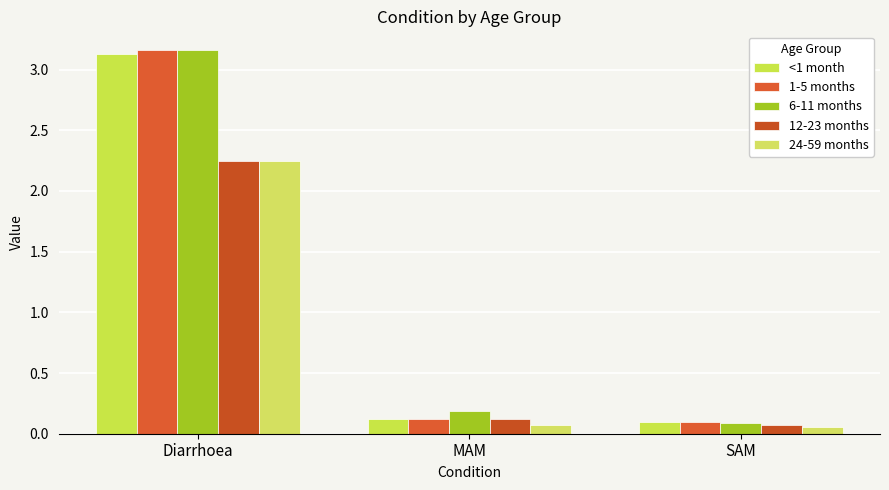

What position from the right is Diarrhoea?

3